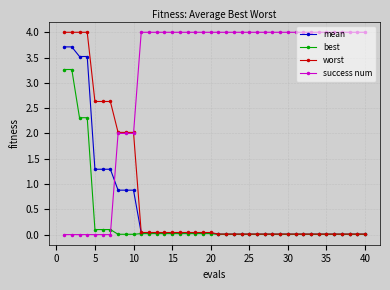

Which series ends up on top after the final intersection of best and success num?

success num